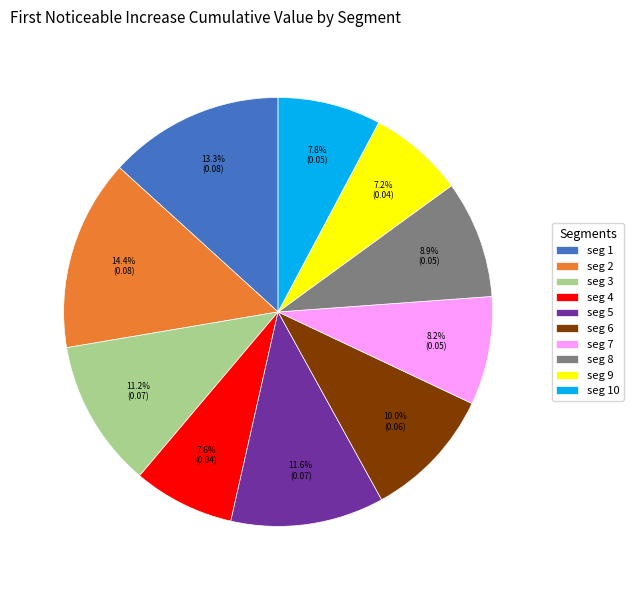

Combined, do seg 9 and seg 8 account for over 50%?

No